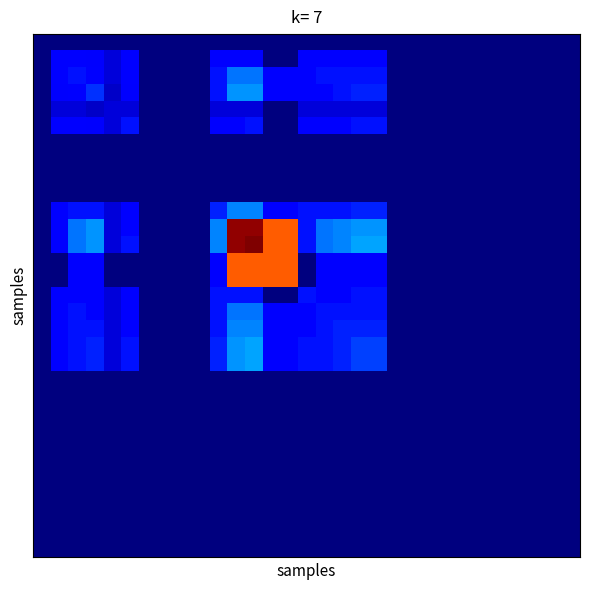

At which category is the sum across all series the highest?

12